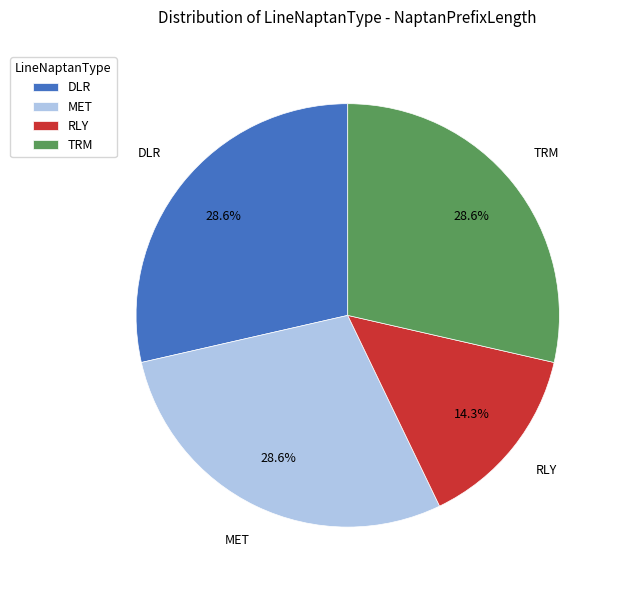

Is it true that DLR is 15% of the pie?

False